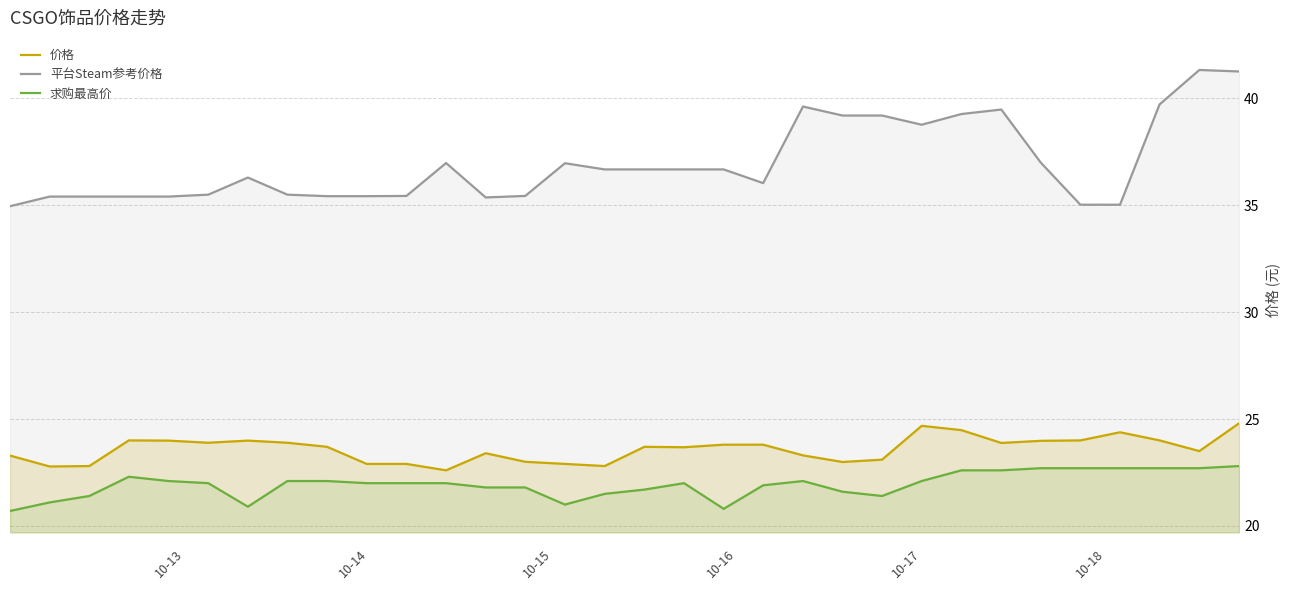

What is the average value of the 价格 series?

23.6